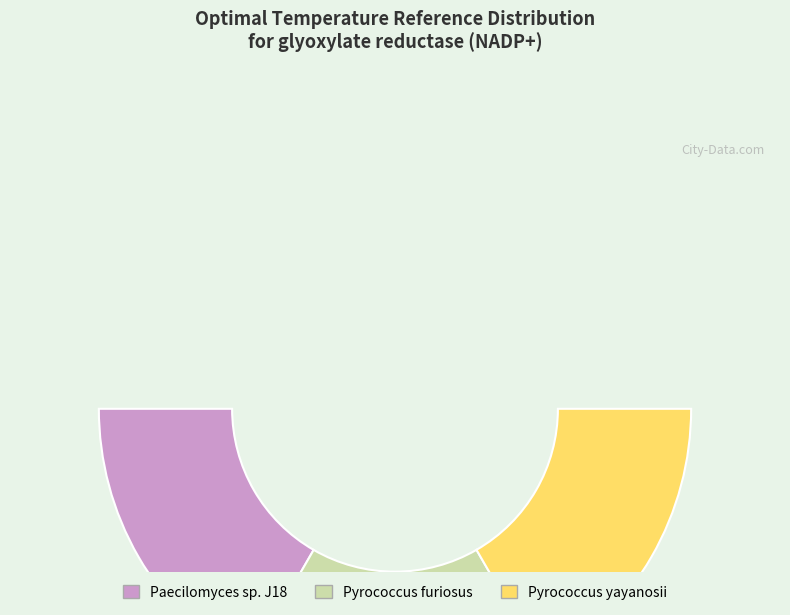

What is the smallest slice in the pie chart?

Pyrococcus furiosus